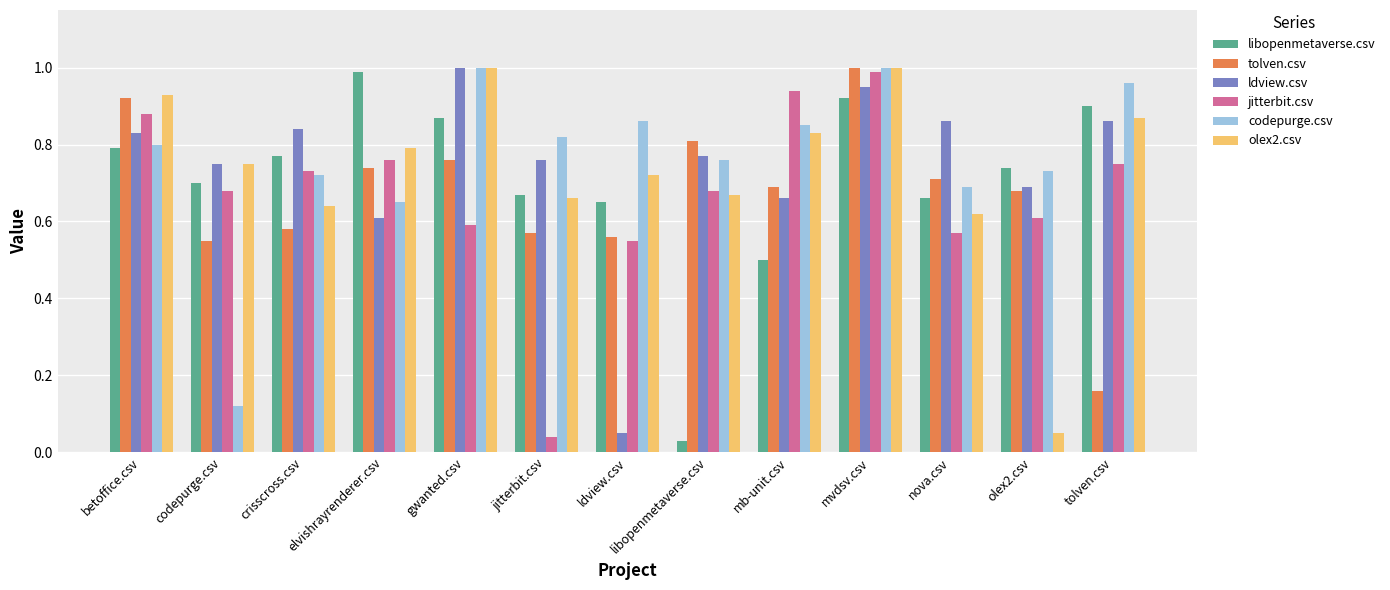

What position from the left is jitterbit.csv?

6